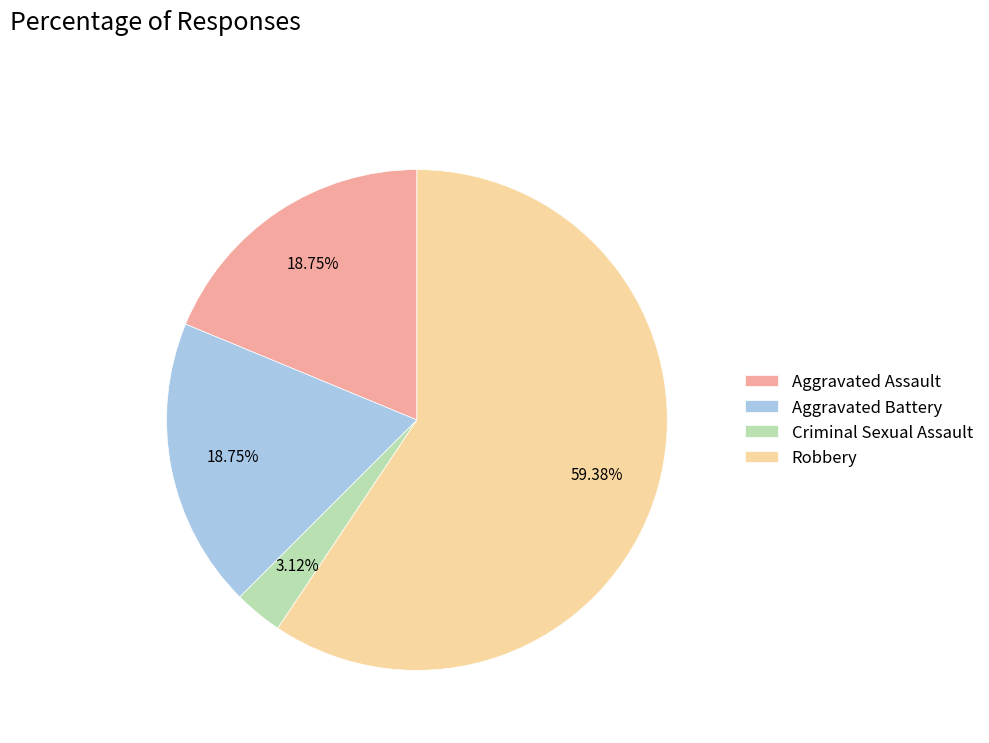

Which slice represents more than half of the pie?

Robbery